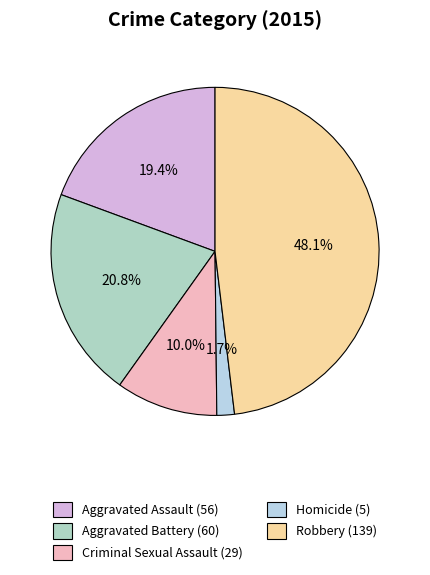

Which category has the biggest portion of the pie?

Robbery